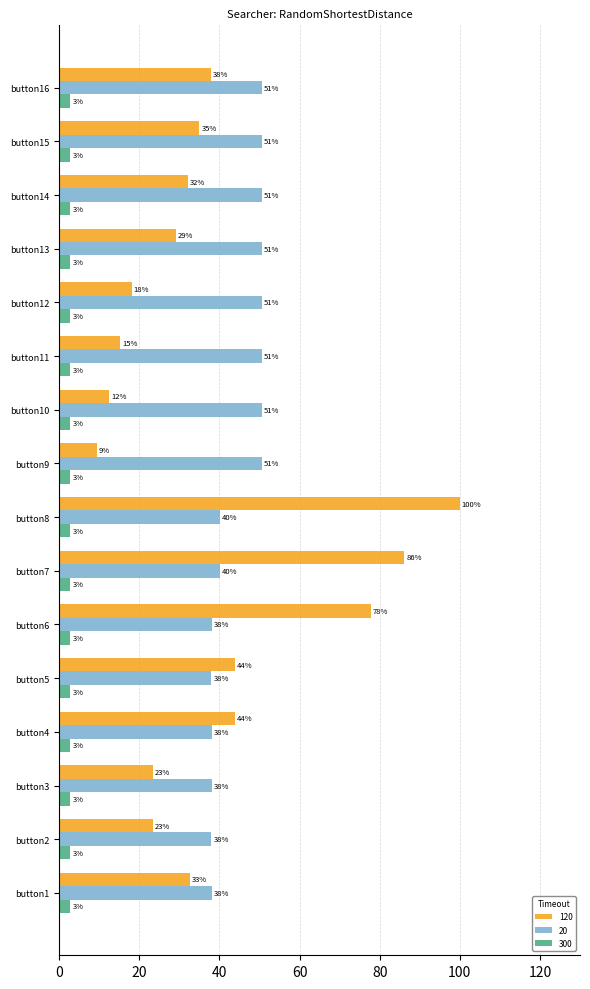

Which series has the largest total across all categories?

20